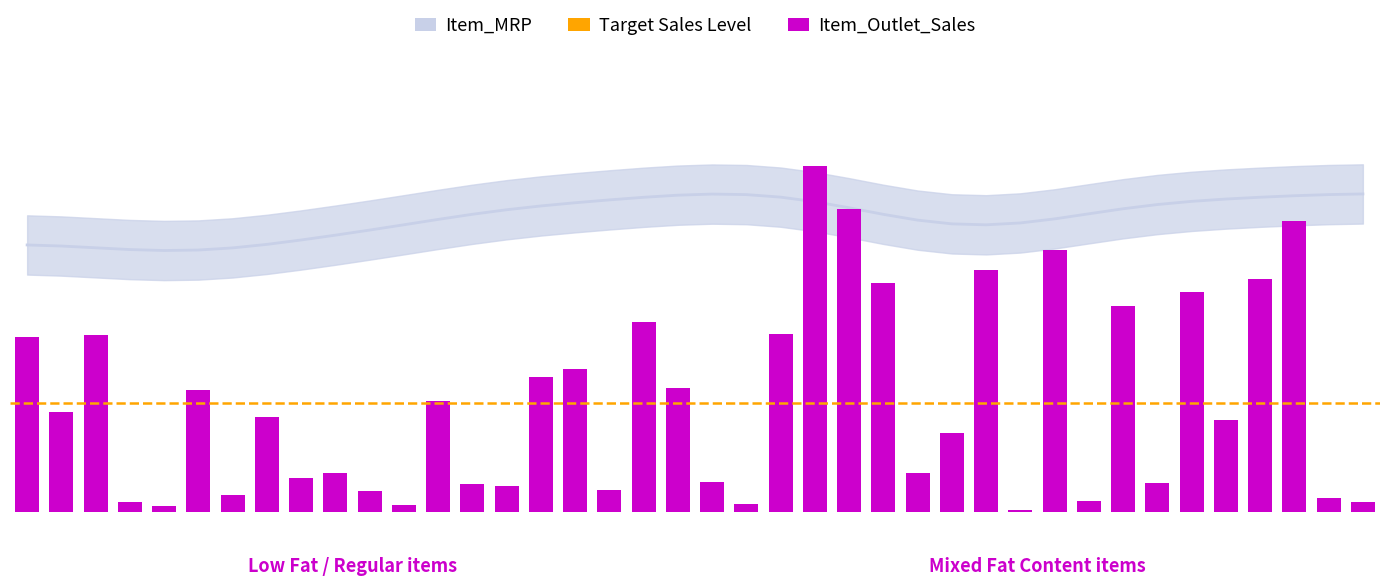

What is the value of the 20th bar from the left?

125.4